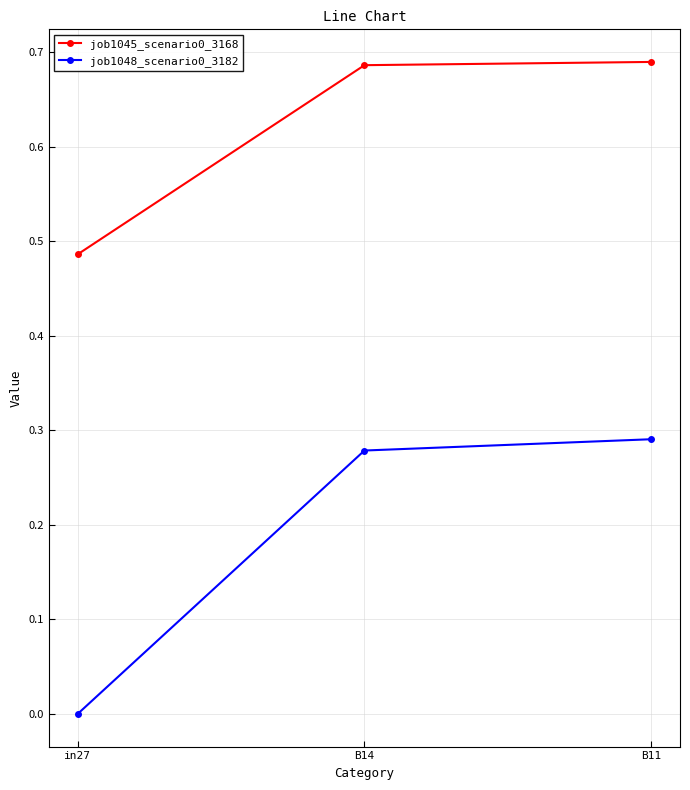

The value of job1048_scenario0_3182 at B14 is 0.4. True or false?

False